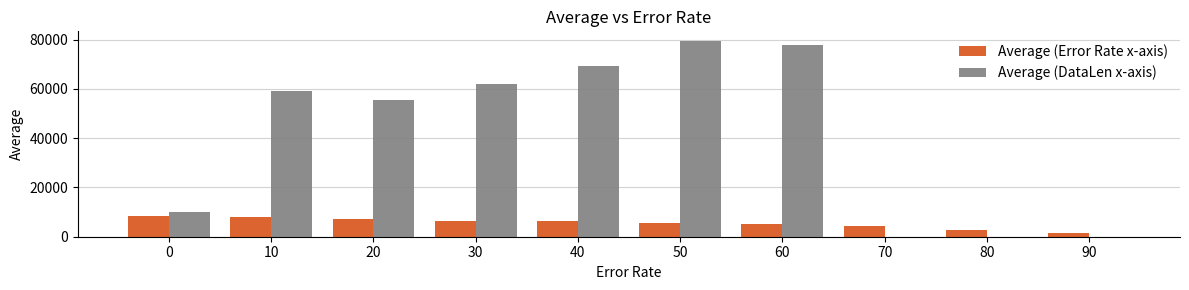

True or false: Average (DataLen x-axis) has a value of 0.0 at 70.

True